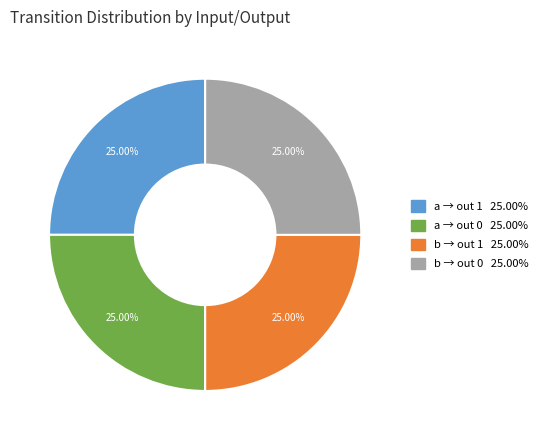

Count the number of slices in the pie.

4